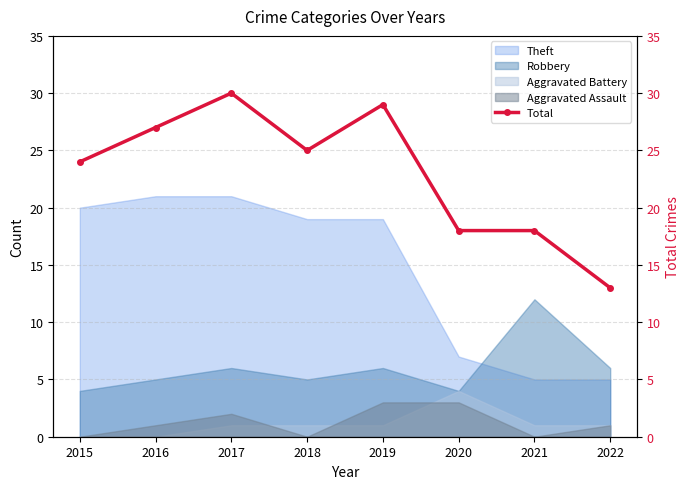

Which label corresponds to the smallest value in the chart?

2022